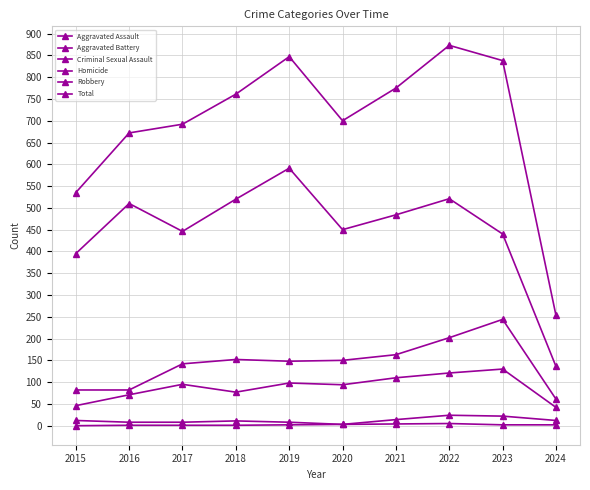

What is the difference between the maximum and minimum values in the Total series?

620